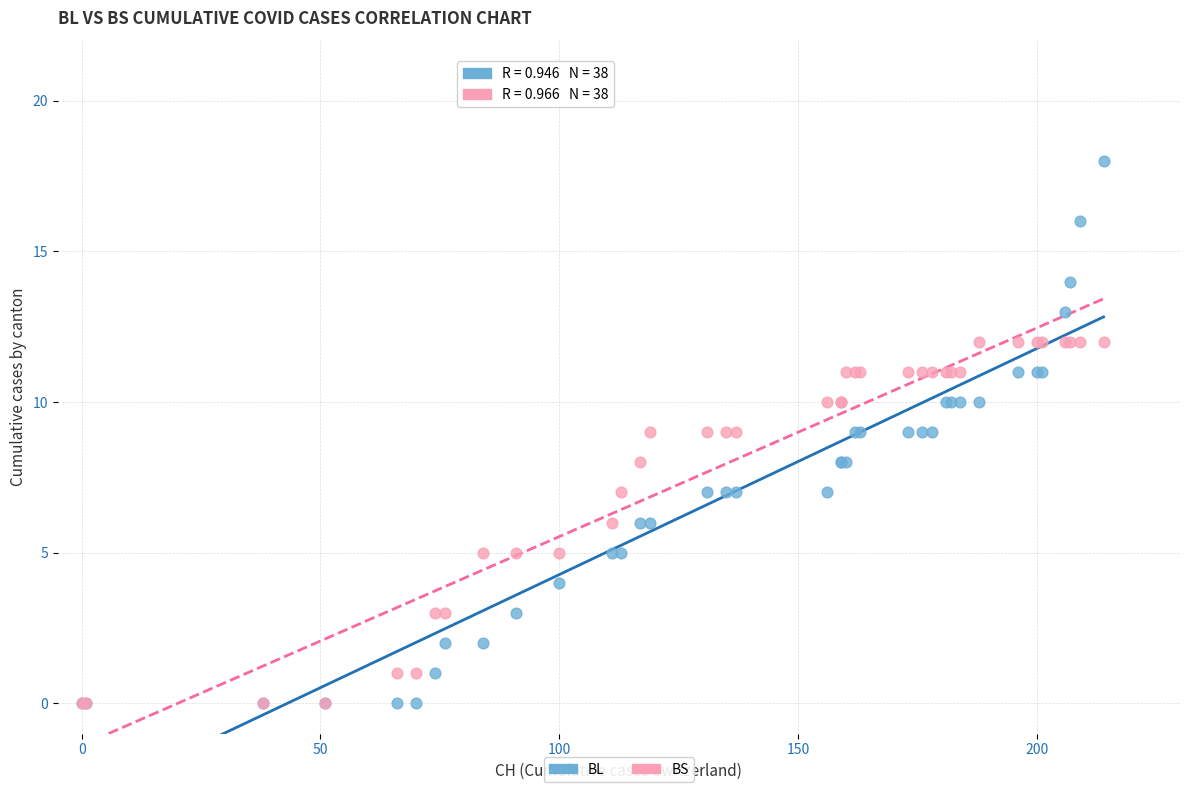

What are all the series names shown in the legend?

BL, BS